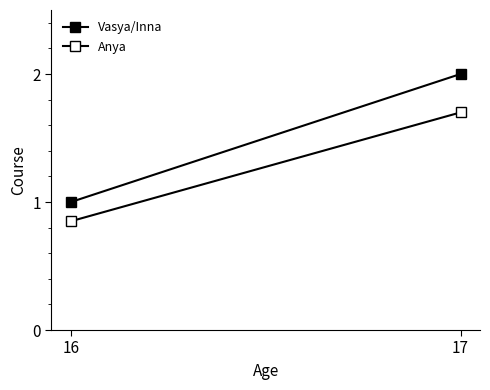

The value of Anya at 17 is 2.7. True or false?

False